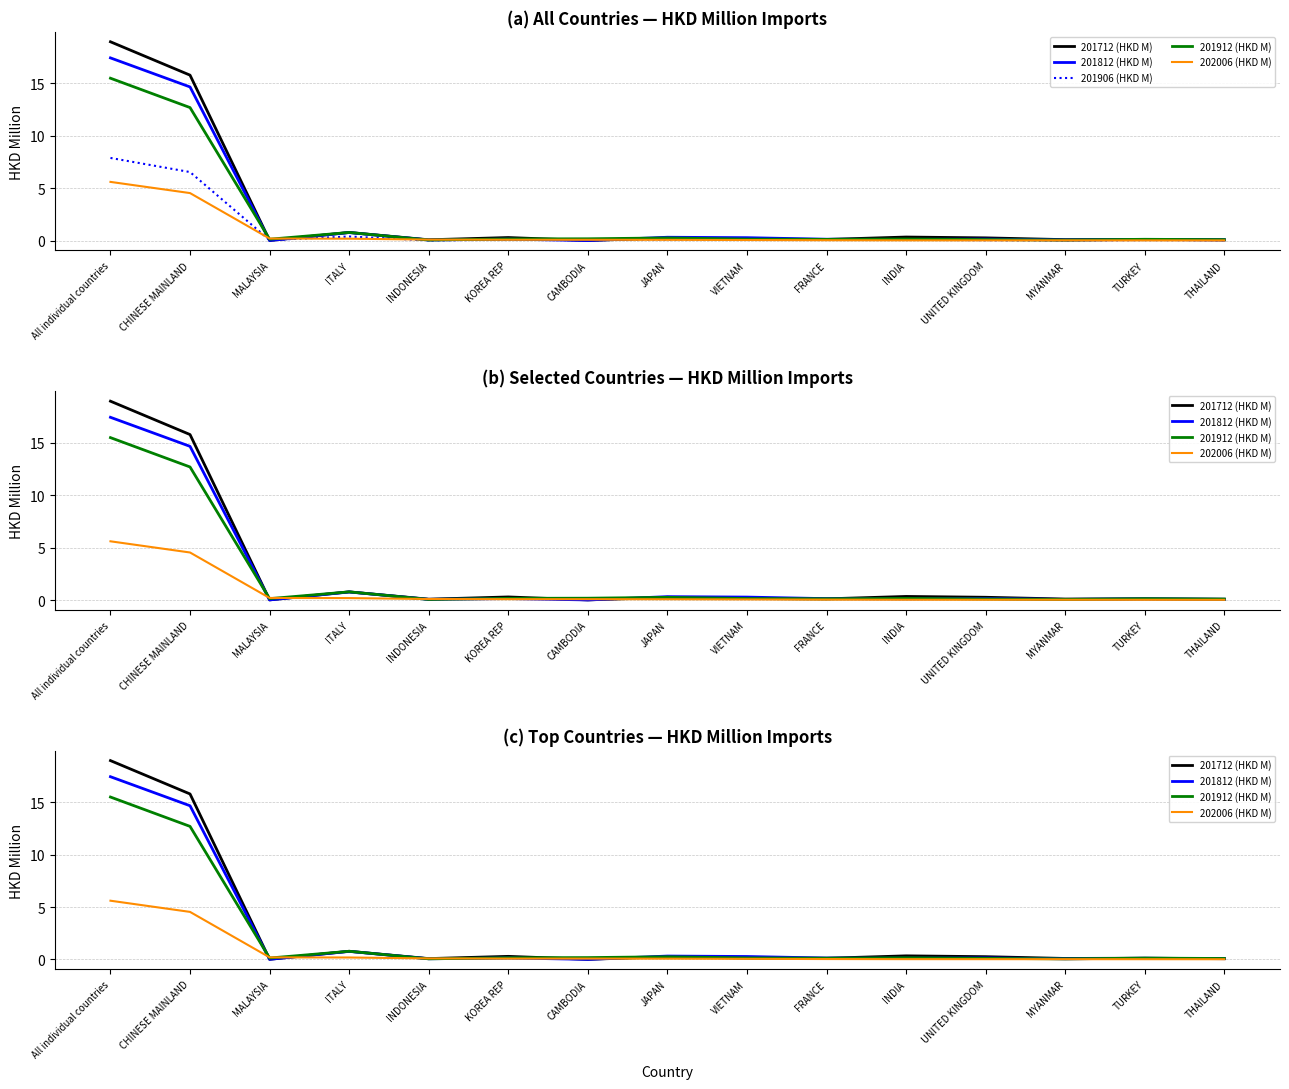

What is the label of the 2nd point from the right?

TURKEY